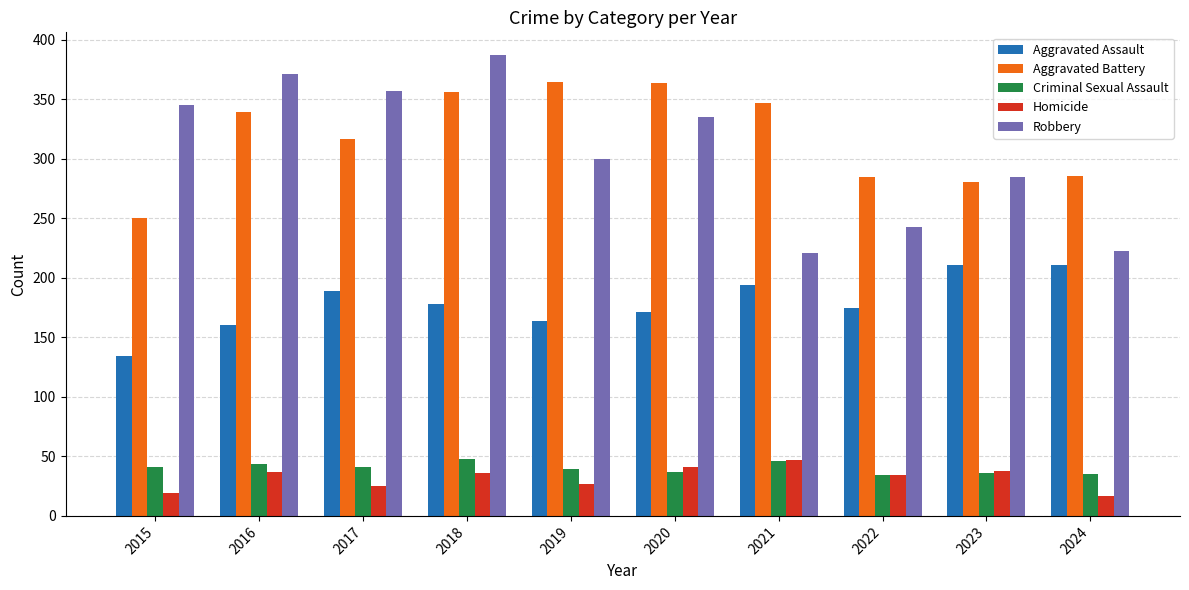

What is the value of the Aggravated Battery bar at the 9th from the left?

281